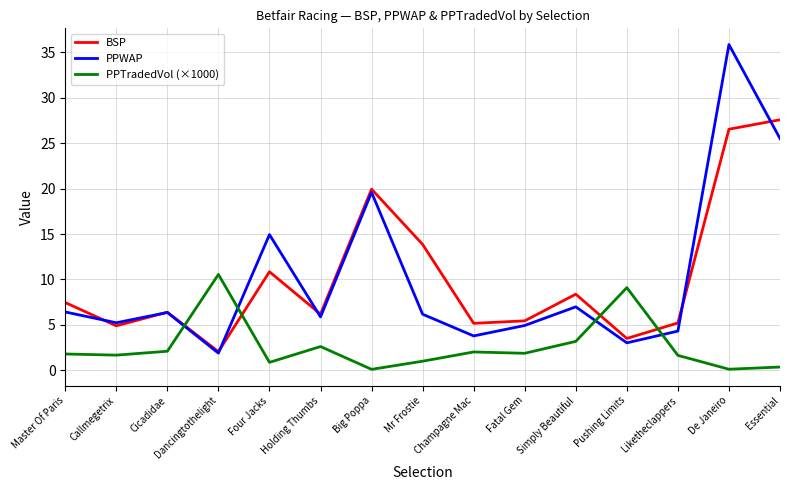

In PPTradedVol (×1000), how many points are lower than both neighbors (excluding endpoints)?

5